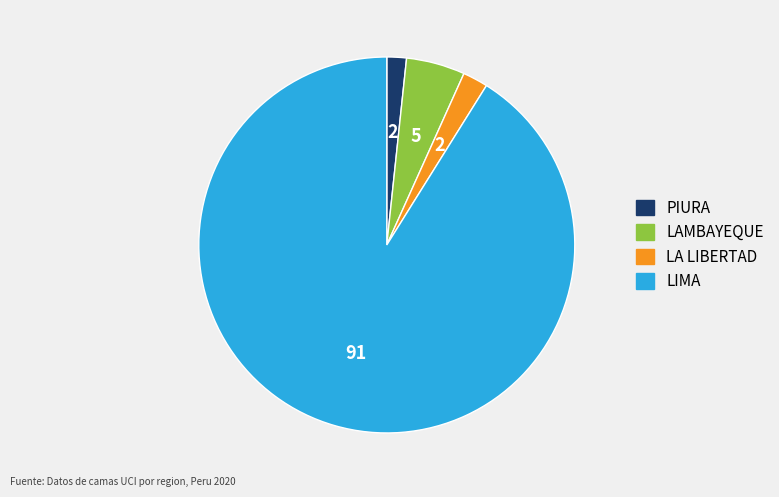

Does LAMBAYEQUE represent more than half of the total?

No